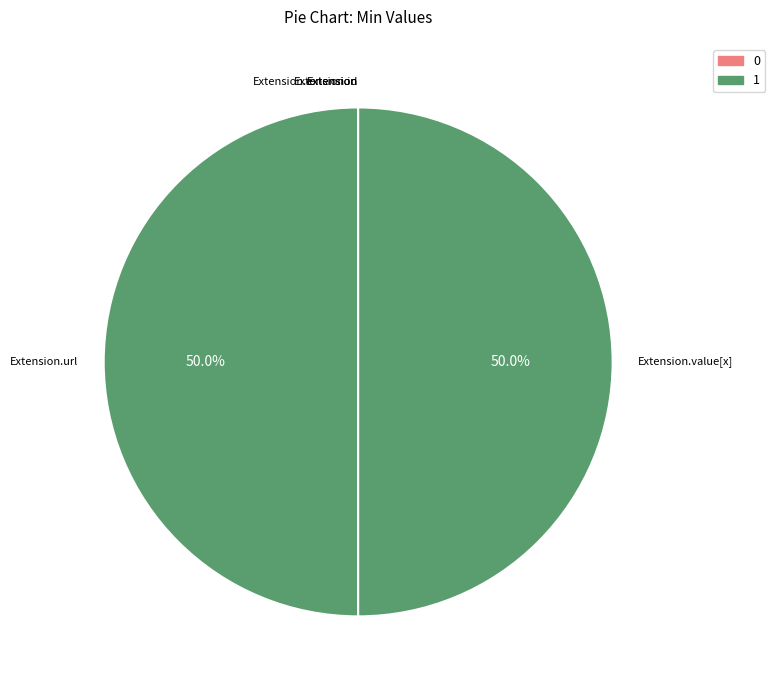

Is there any slice that represents more than half of the pie?

No